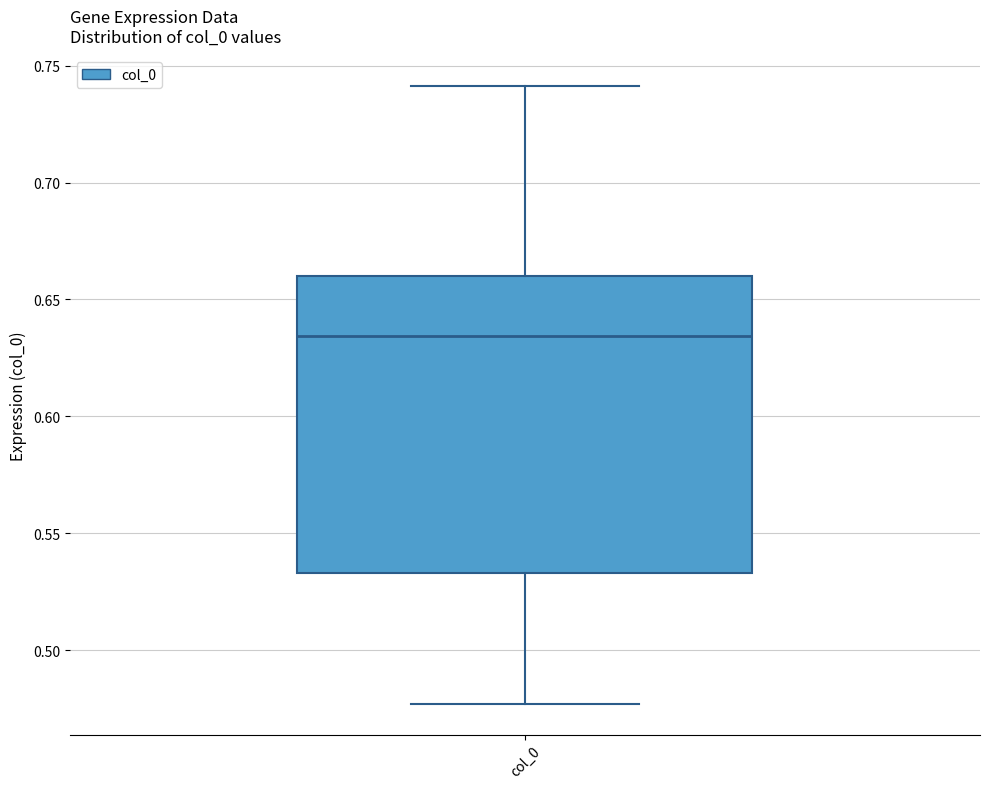

Transcribe this box plot: give where the median line is, the range the box spans, and where the two whiskers end, as read against the y-axis. The values are not printed on the chart, so give them approximately, as read against the axis.

median 0.635, box 0.535 to 0.660, whiskers 0.475 to 0.740